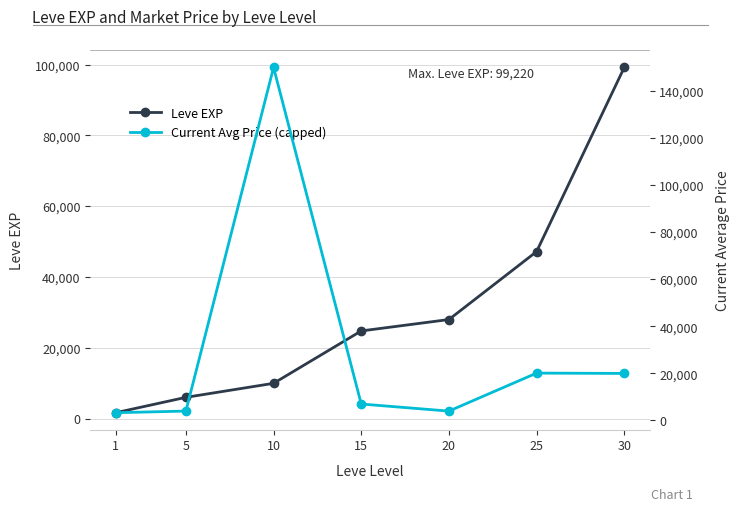

At how many categories does at least one series exceed 20568?

5